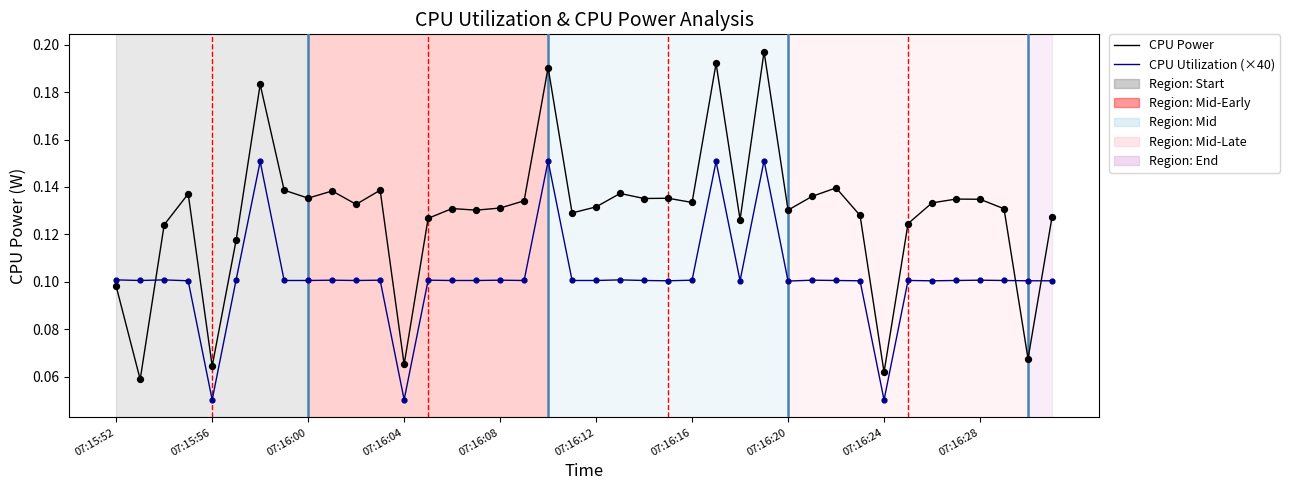

Which series has the largest total across all categories?

CPU Power